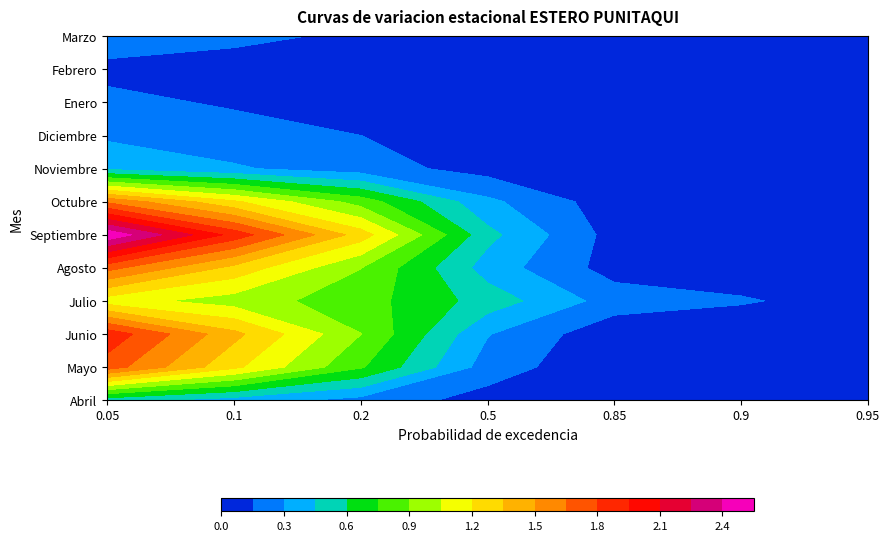

Between 3 and 5, which series saw the biggest shift?

Septiembre